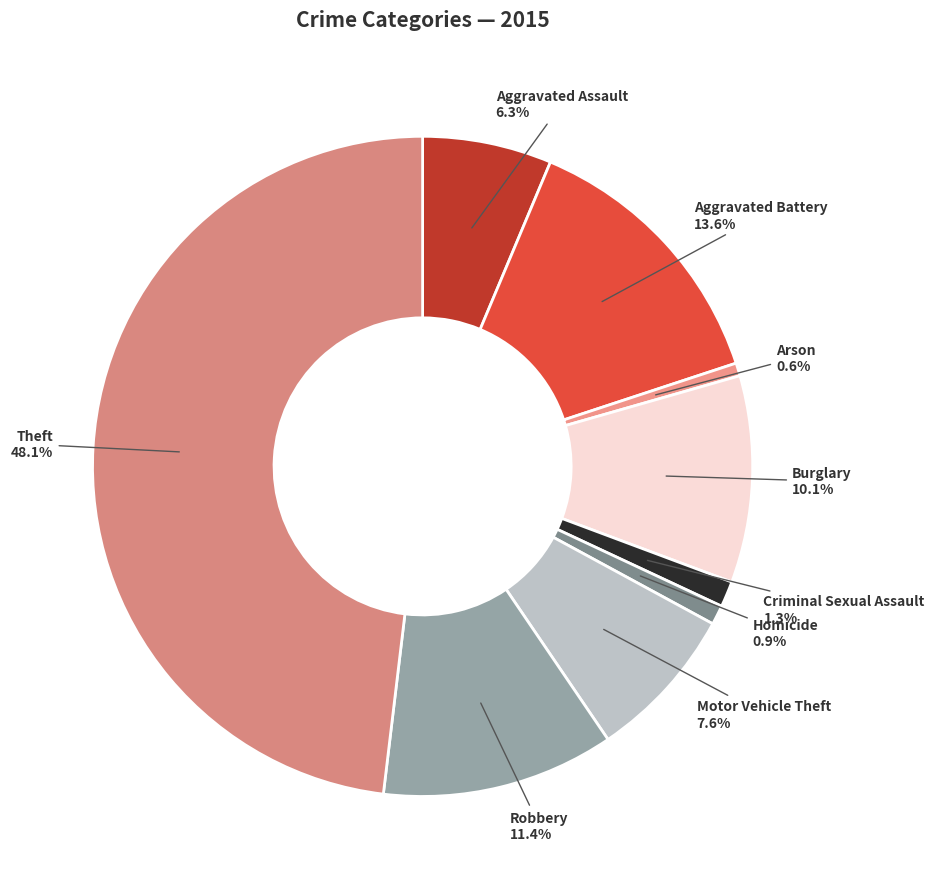

Is Criminal Sexual Assault the majority of the pie?

No